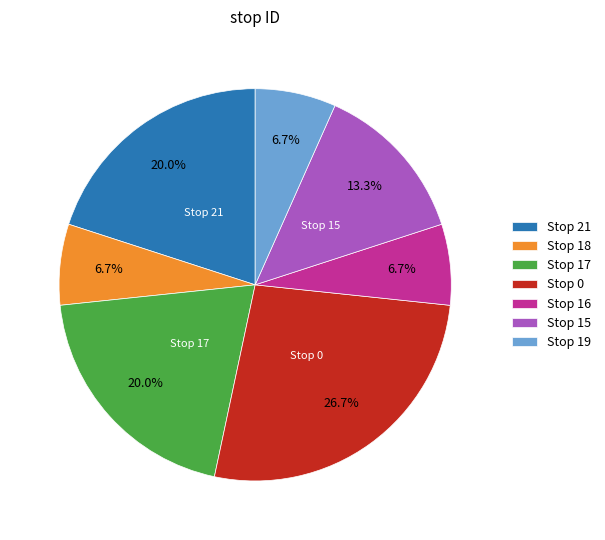

How many segments does this pie chart have?

7